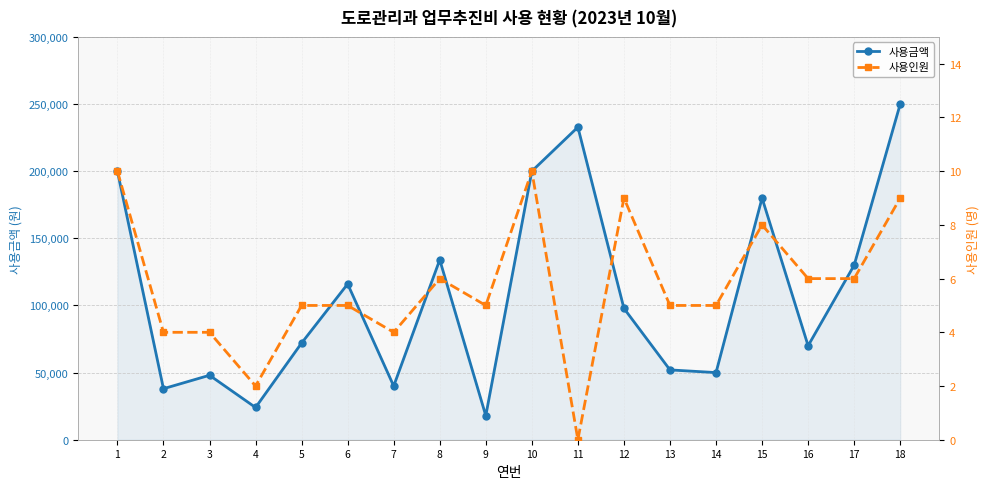

What is the value of the 사용금액 point at the 14th from the left?

50000